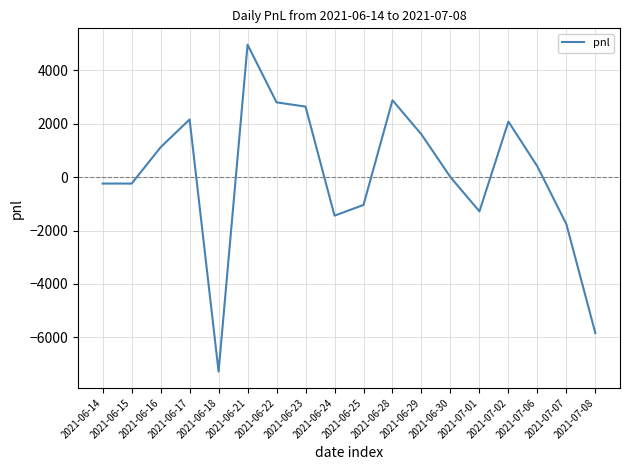

Between 2021-06-24 and 2021-06-28, which is larger?

2021-06-28